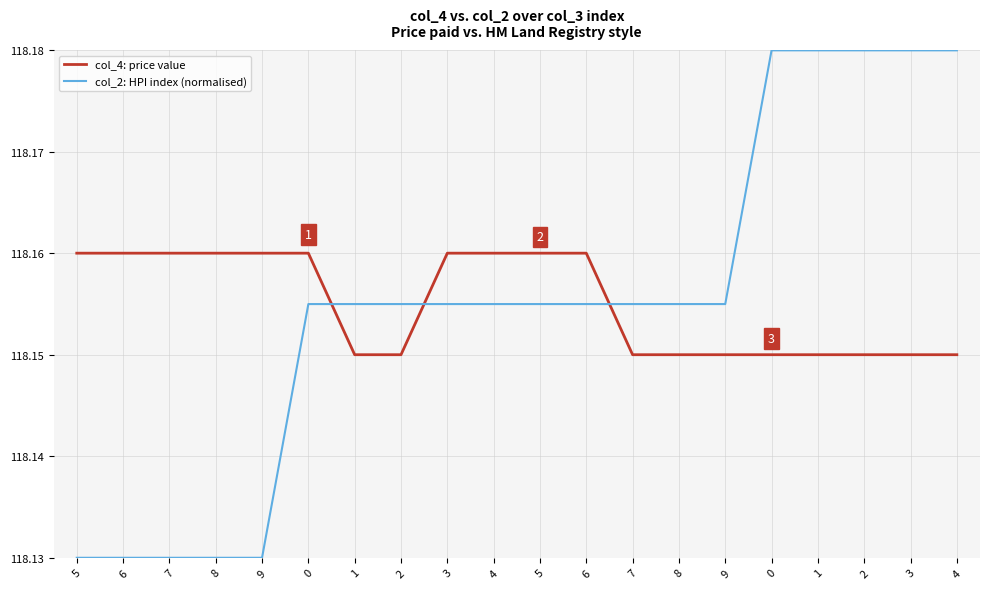

What is the average value of the col_4: price value series?

118.2